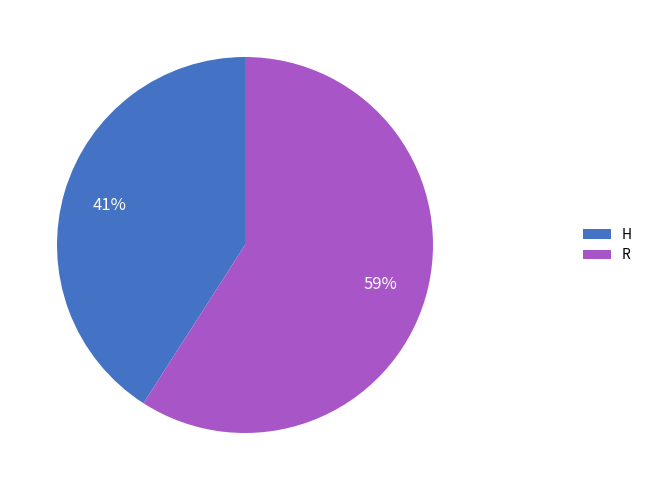

Rank the categories by value from lowest to highest.

H, R